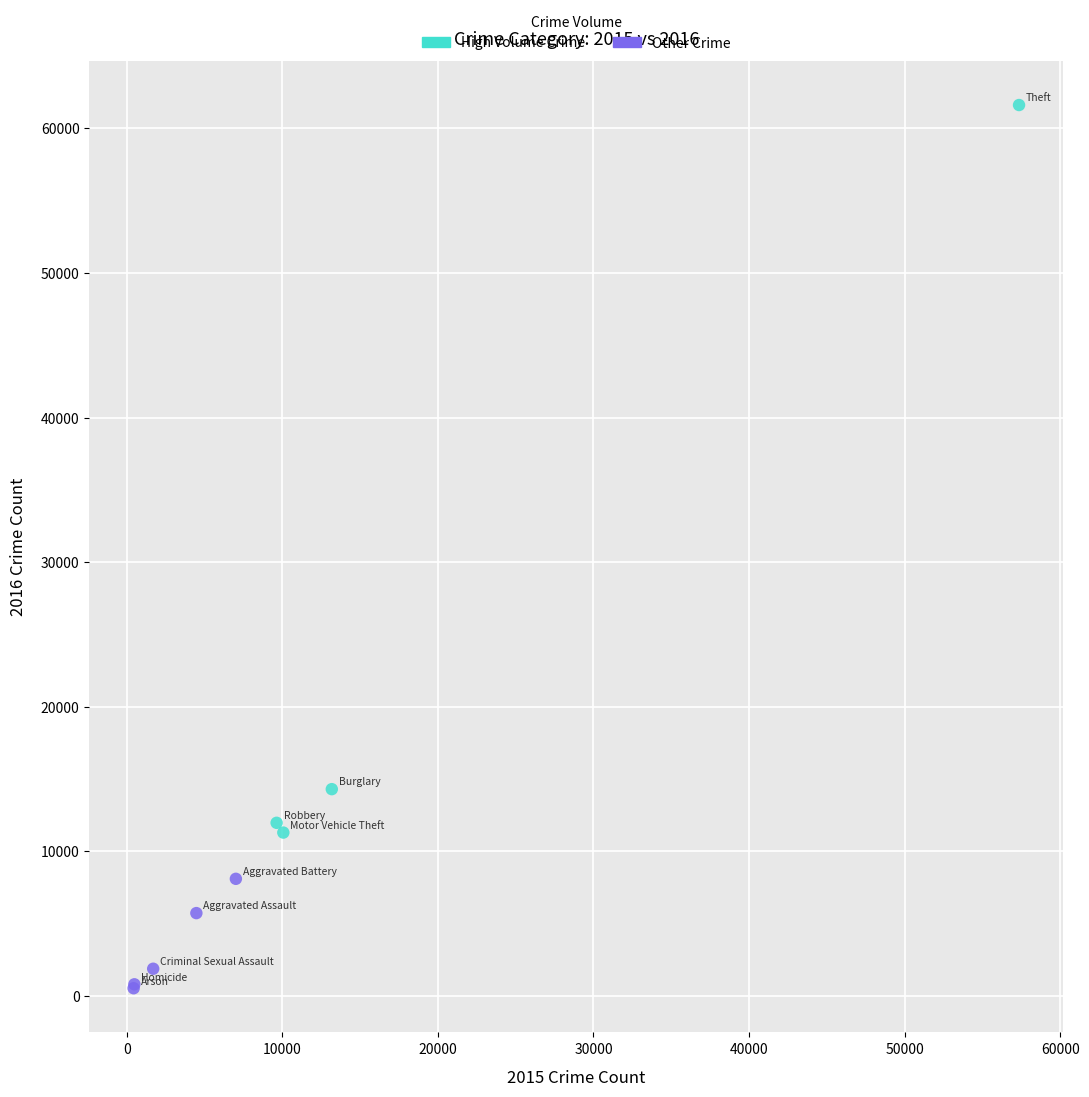

Which series has the widest spread of Y values?

High Volume Crime